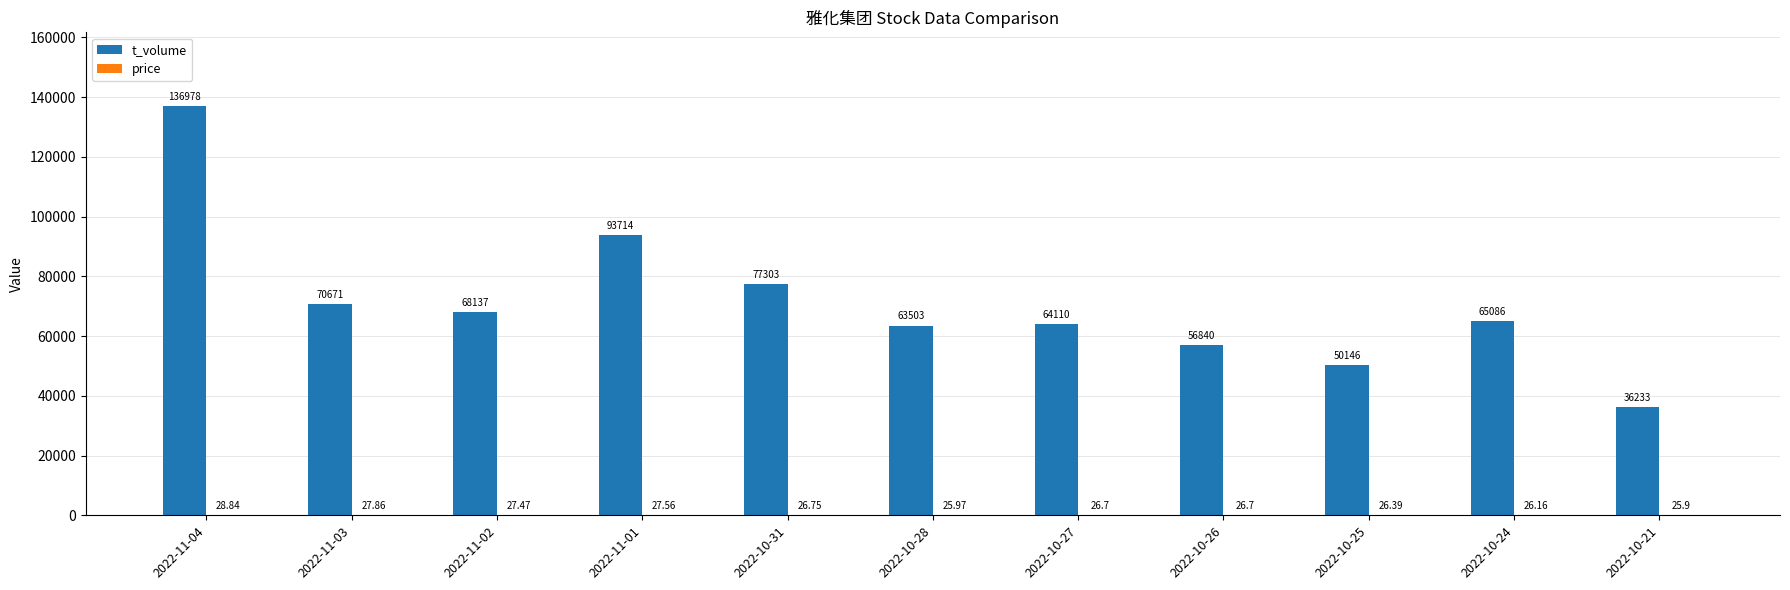

At which category is the sum across all series the highest?

2022-11-04